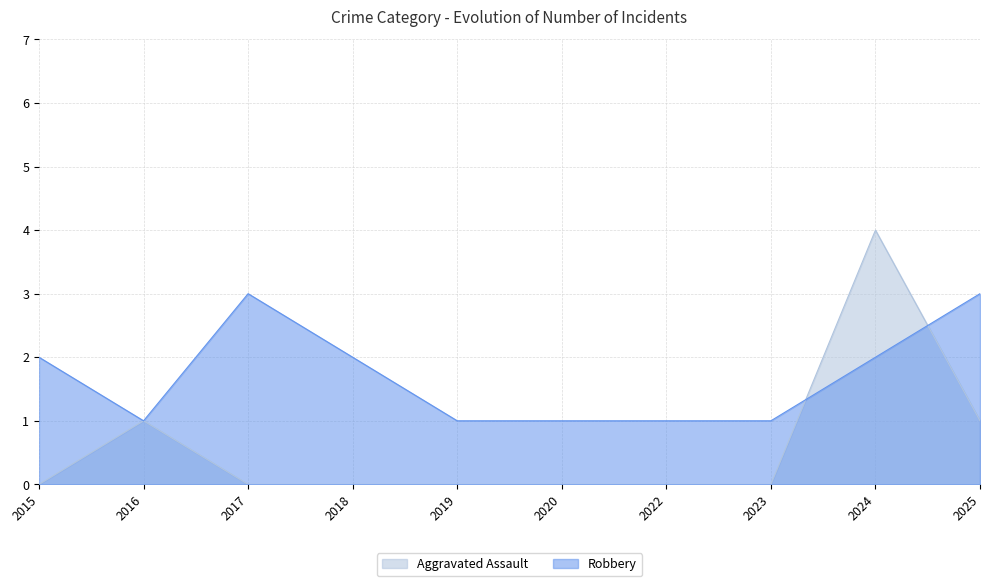

What is the highest value of the Robbery series?

3